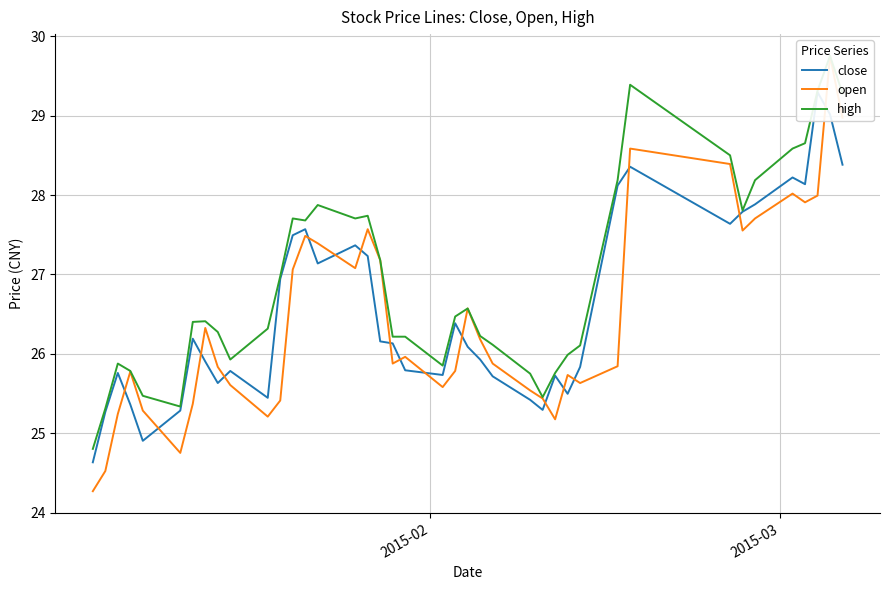

At how many categories does at least one series exceed 26?

28